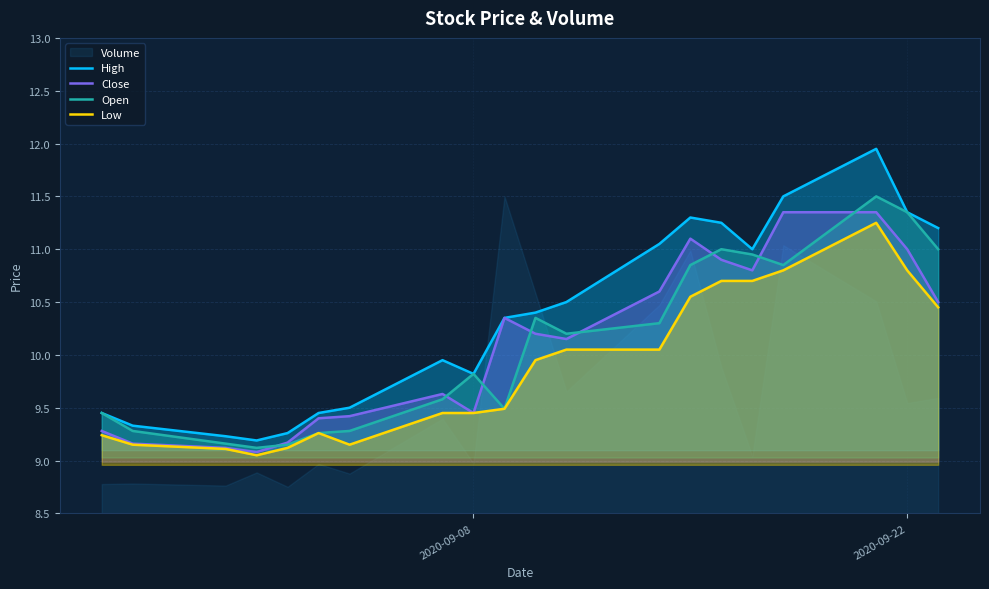

The Close series shows 11.0 at 2020-09-22. True or false?

True